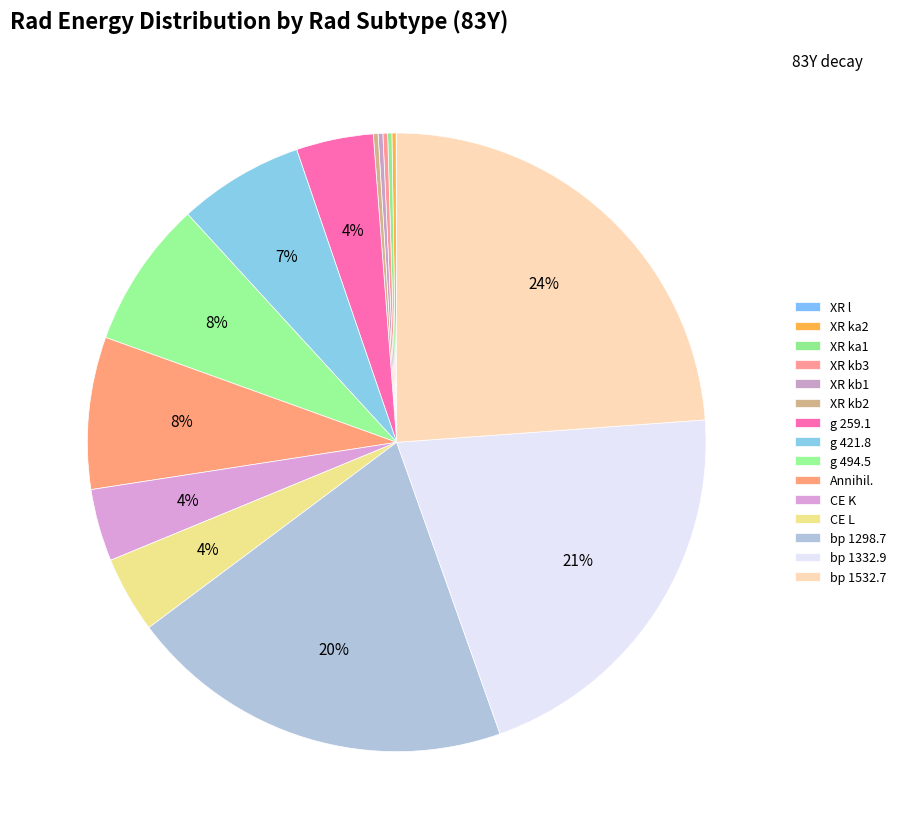

Which category has the biggest portion of the pie?

bp 1532.7